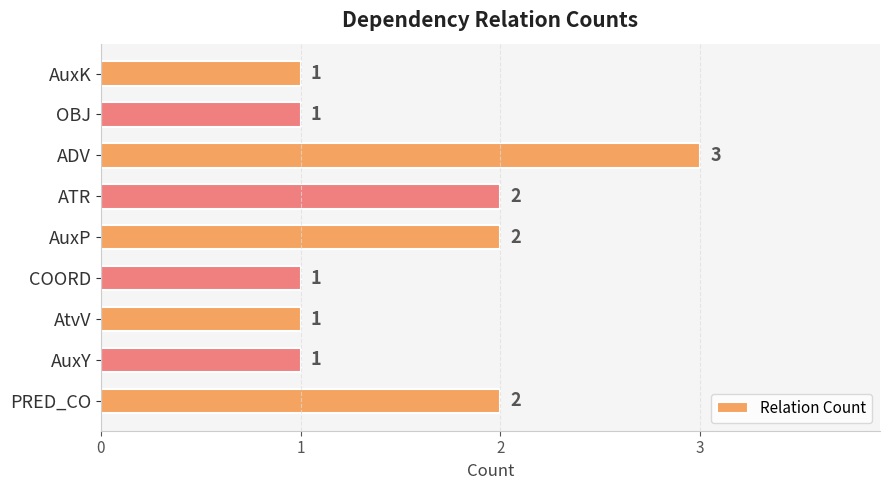

What is the sum of all values?

14